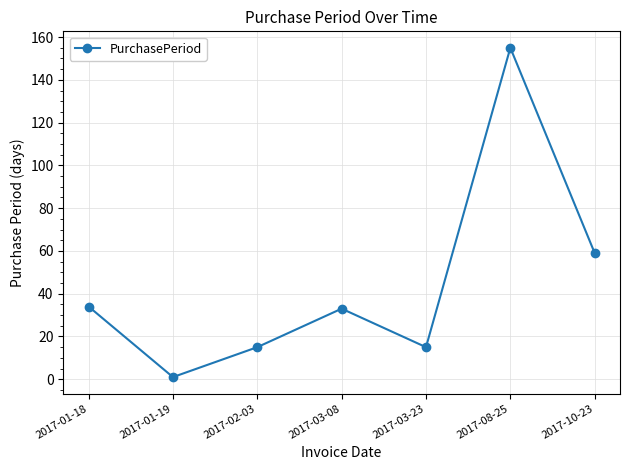

What position from the right is 2017-02-03?

5